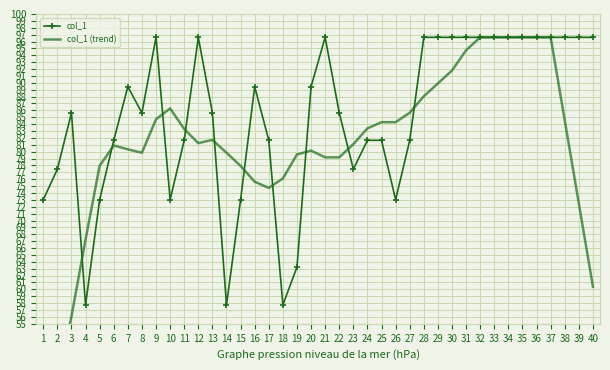

How many data points in col_1 are less than 85?

17